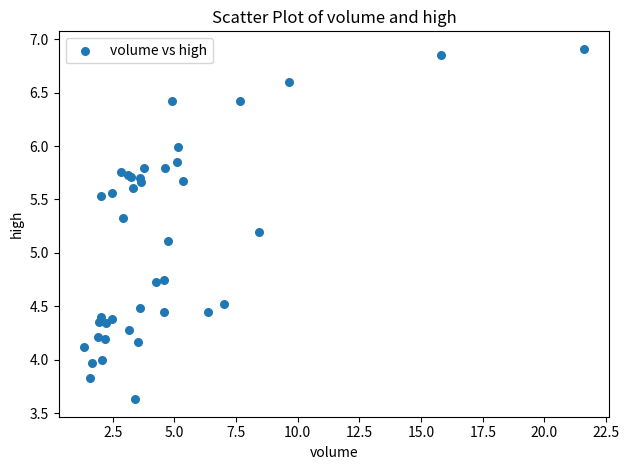

What Y value in the scatter plot is closest to 5?

5.1